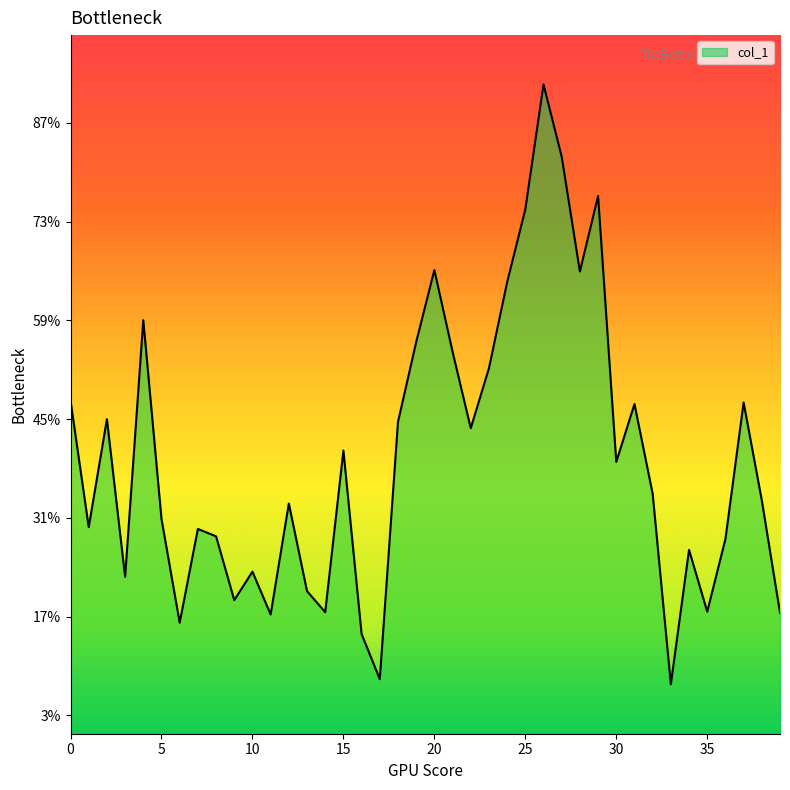

How many interior local valleys (lower than both neighbors) does the data have?

12